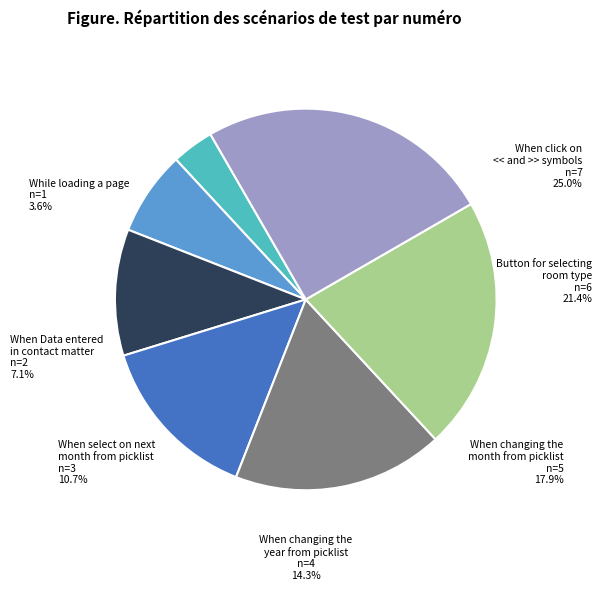

Which slice is the largest?

When click on << and >> symbols